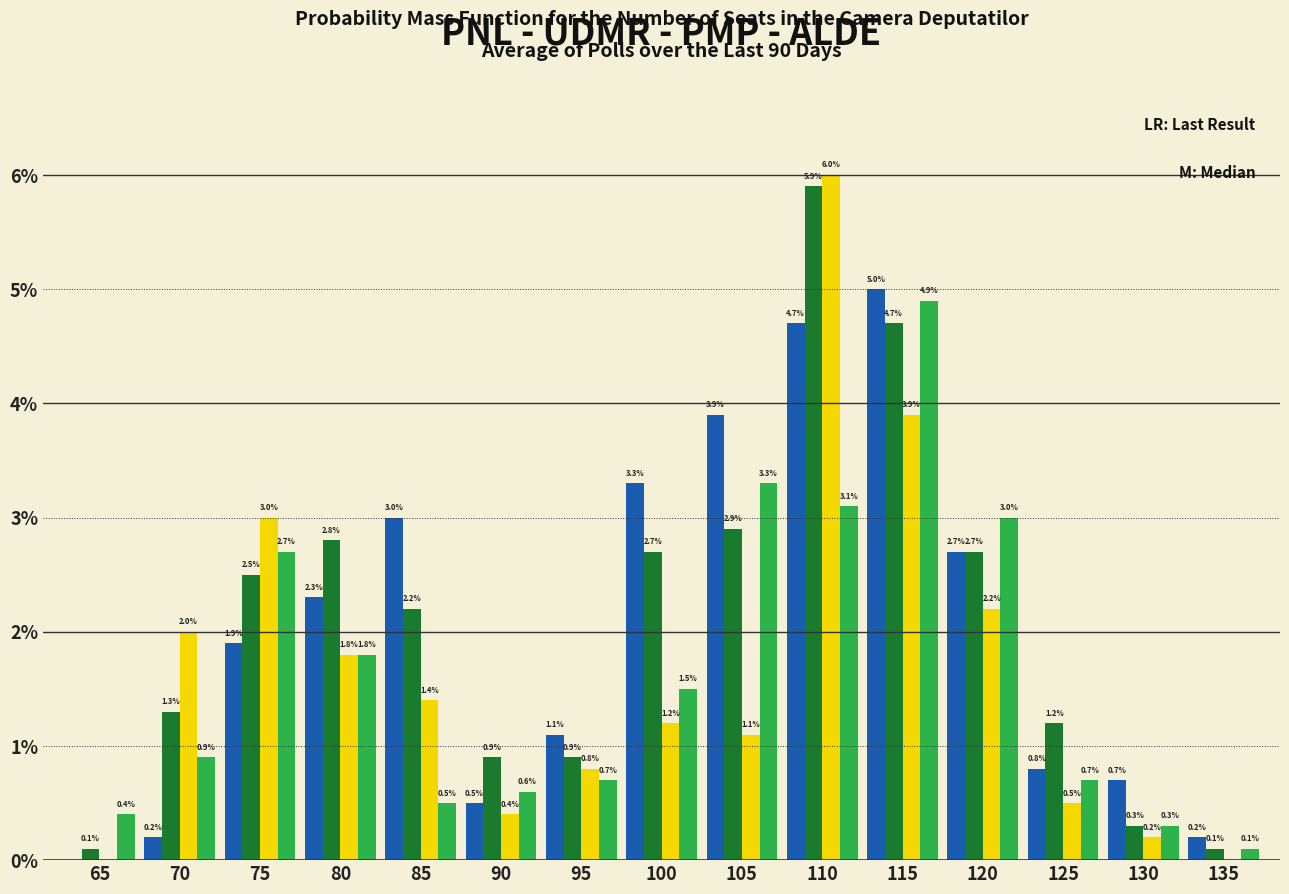

What is the total value across all series at 70?

4.4